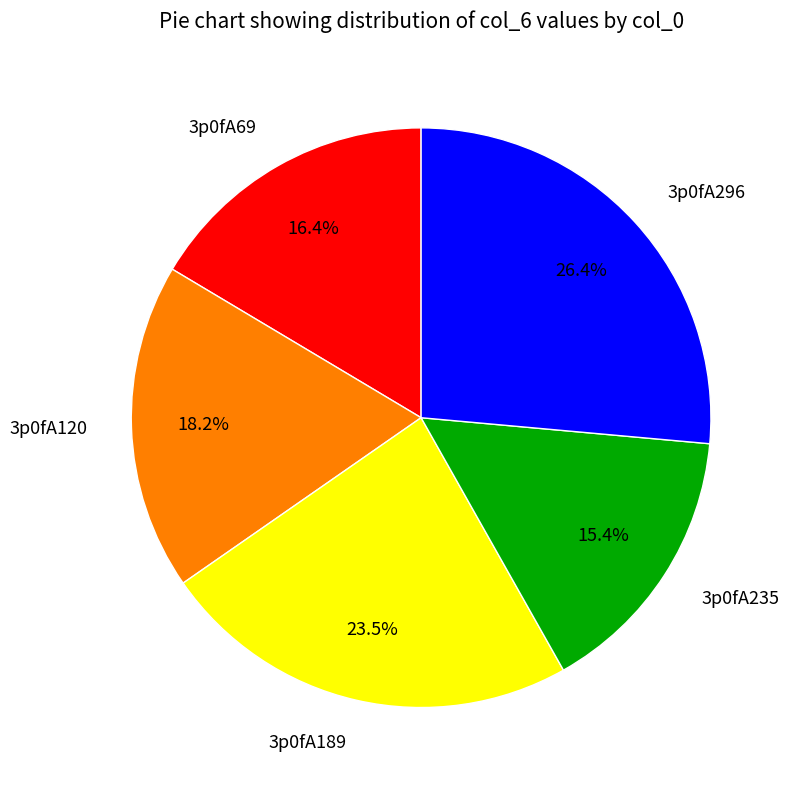

What is the largest slice in the pie chart?

3p0fA296